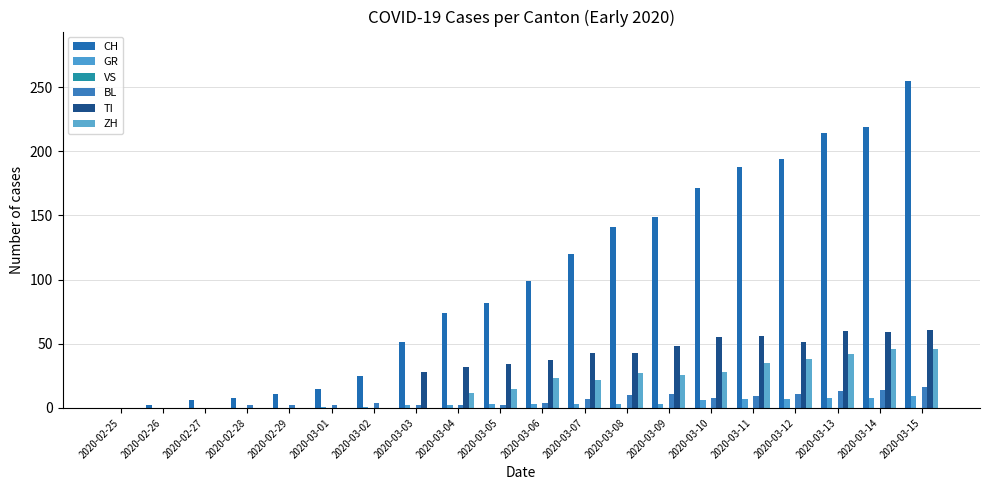

The value of CH at 2020-03-15 is 255. True or false?

True